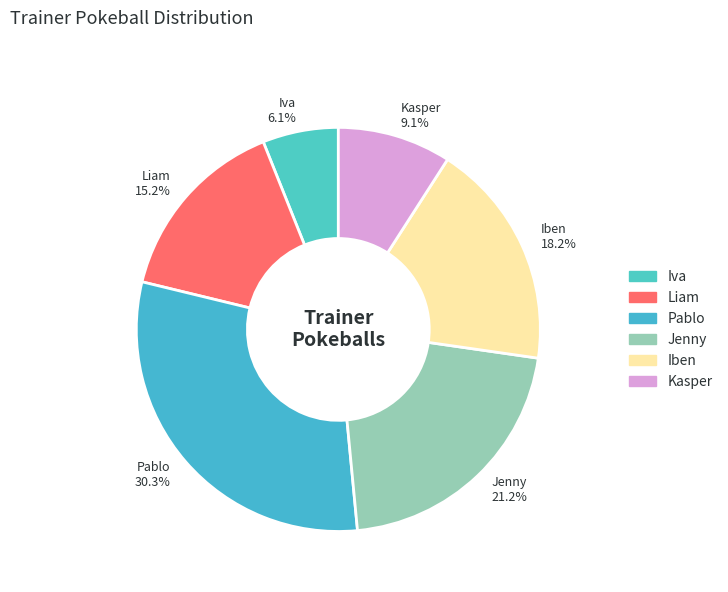

What percentage is the Liam slice, to the nearest percent?

15%